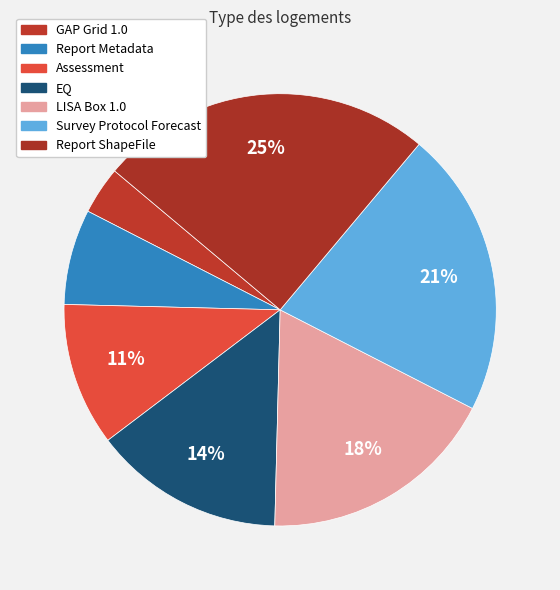

How many segments does this pie chart have?

7